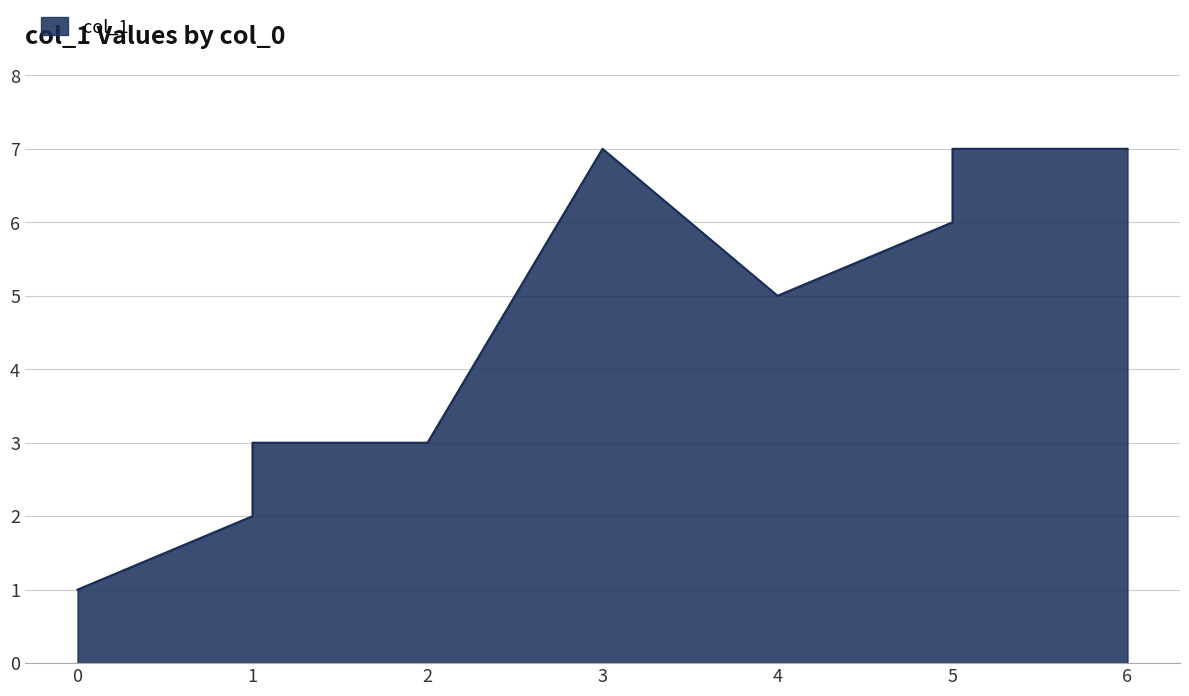

What is the average value?

5